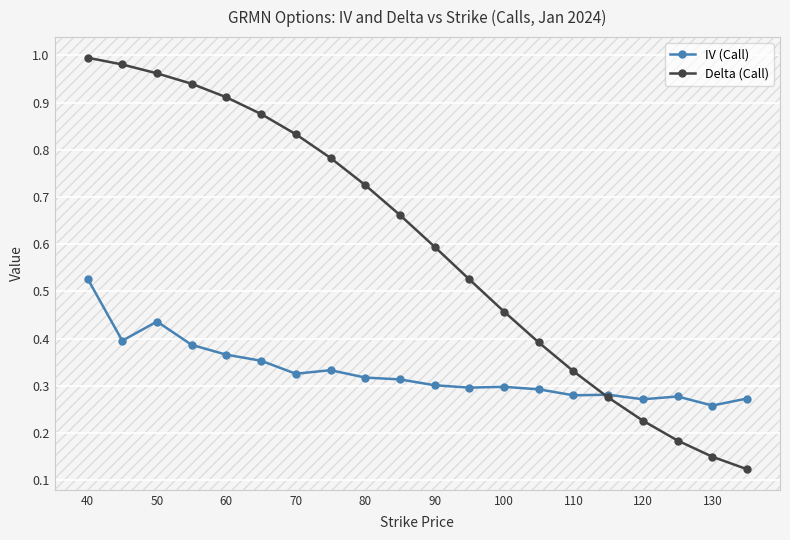

Which series has the largest range (max minus min)?

Delta (Call)